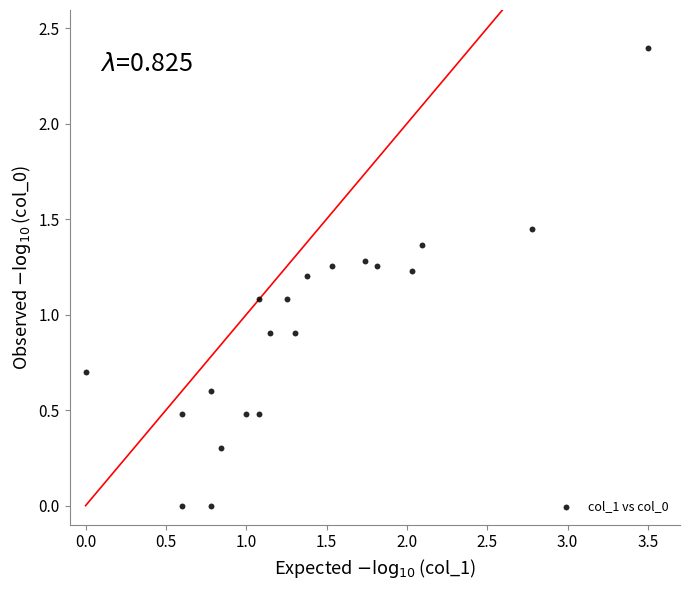

What is the range of Y values (max minus min)?

2.4